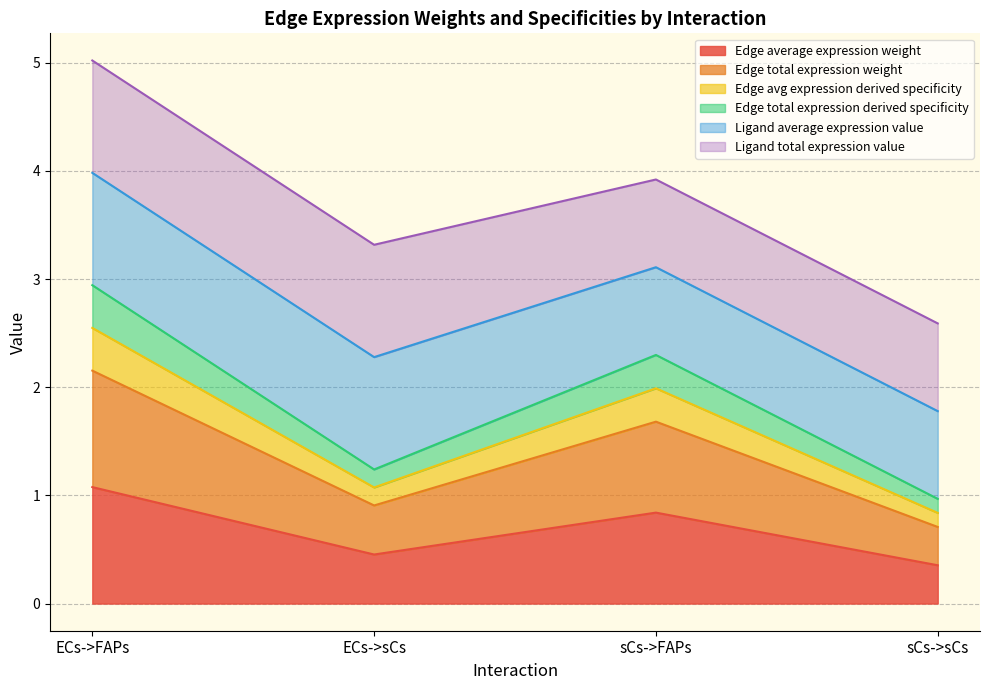

True or false: Edge average expression weight has more than 0 interior local peaks.

True